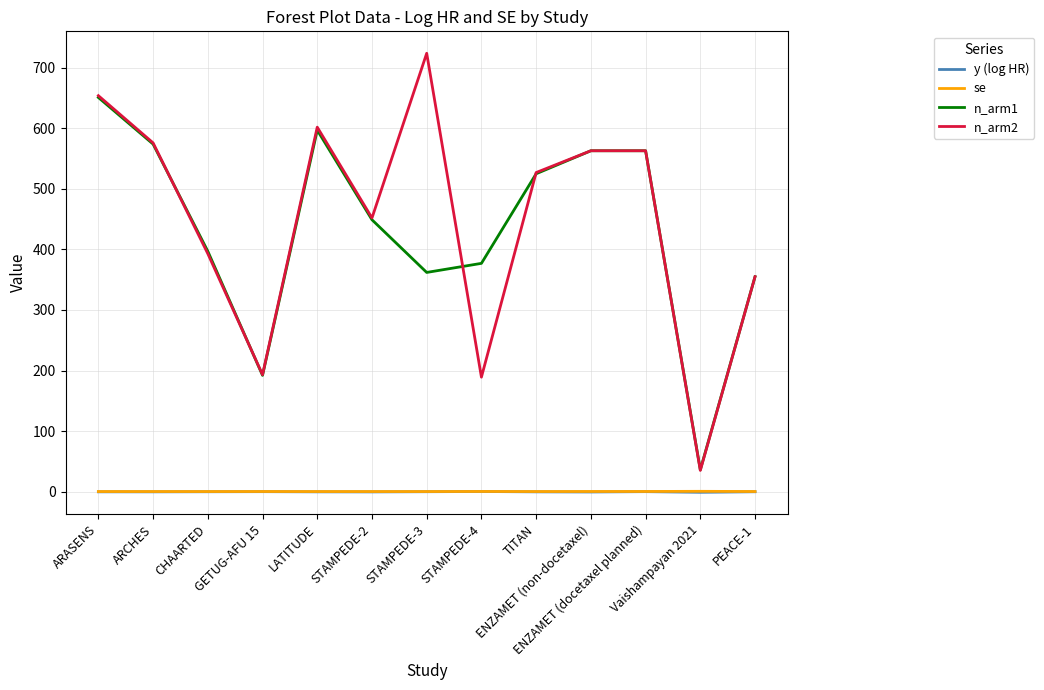

What is the highest value of the n_arm2 series?

724.0